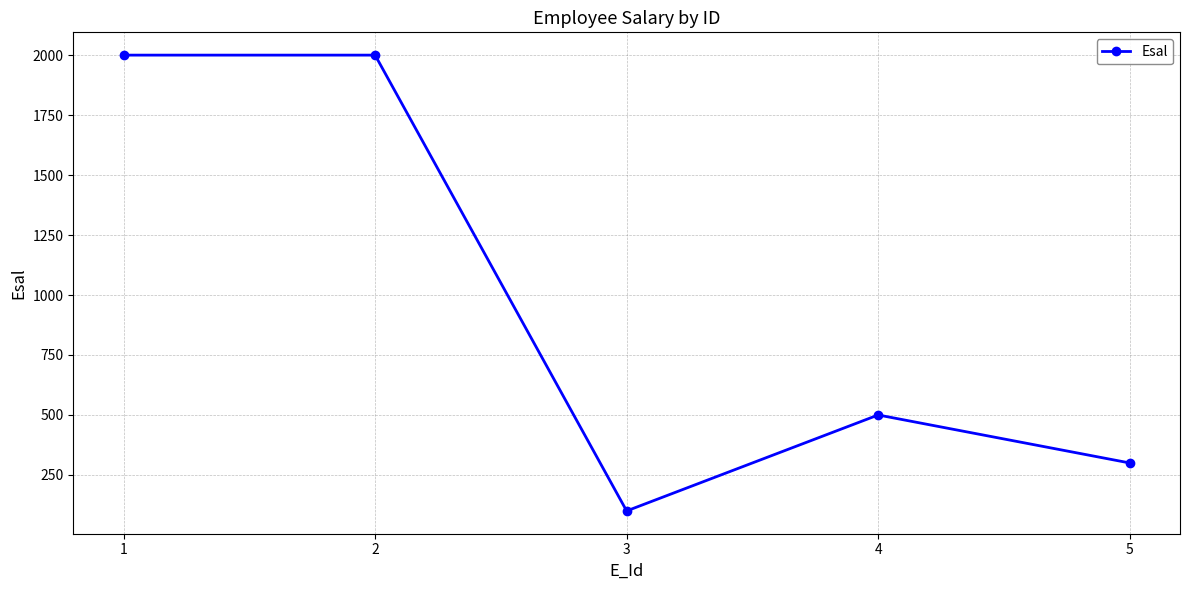

Reading left to right, what are all the values shown in this chart?

2000	2000	100	500	300